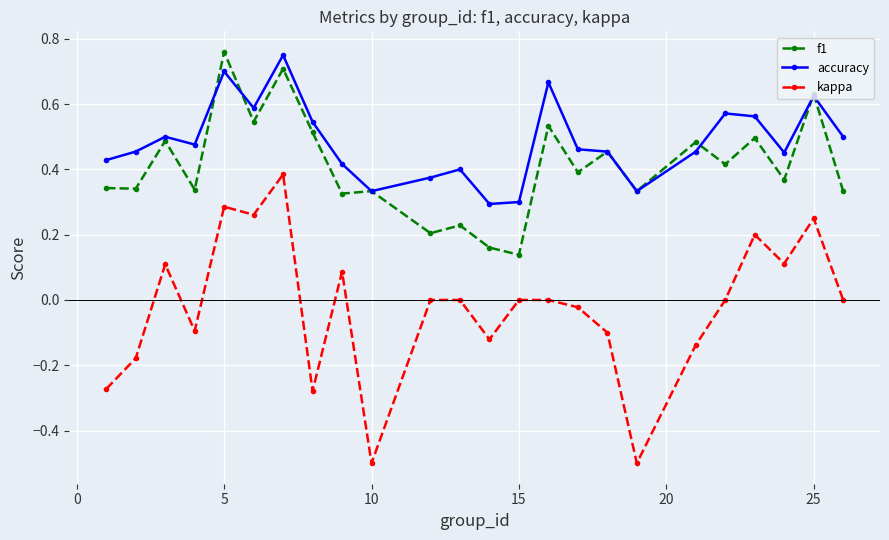

True or false: accuracy and kappa intersect in this chart.

False